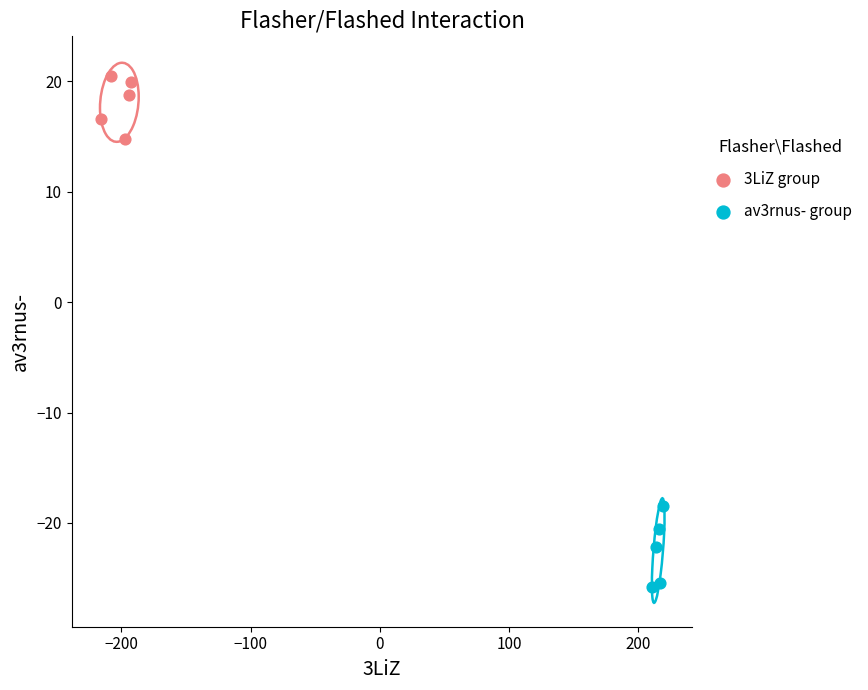

Which series has the widest spread of Y values?

av3rnus- group